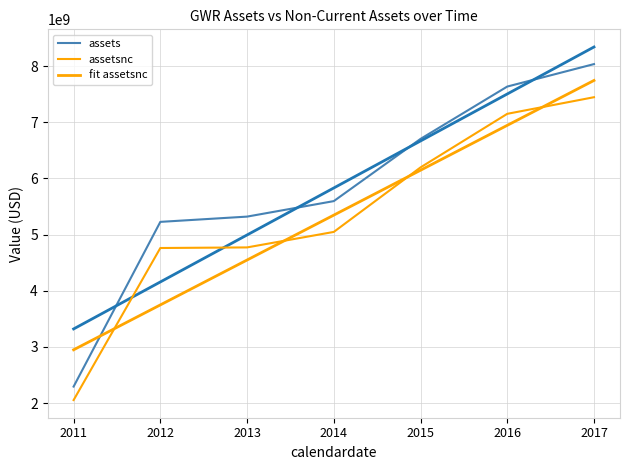

List the series in order of their peak value, lowest first.

assetsnc, fit assetsnc, assets